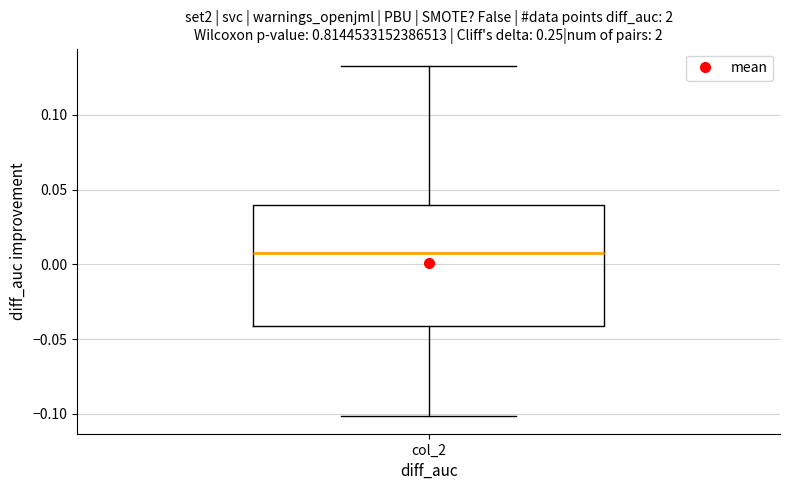

Where does the lower whisker of the box for col_2 end on the y-axis? The values are not printed on the chart, so give them approximately, as read against the axis.

-0.100